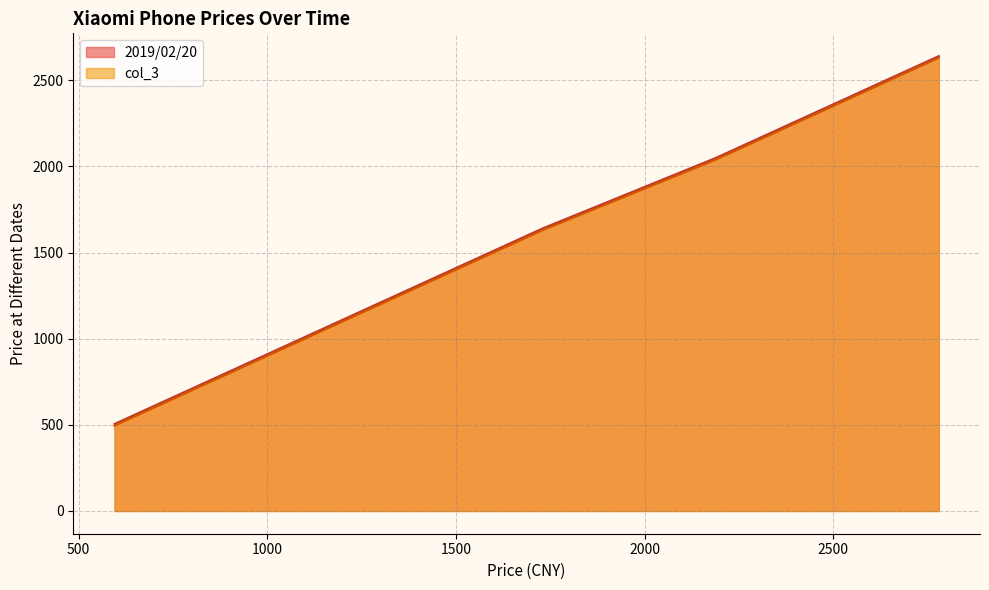

At which category is the sum across all series the highest?

2780